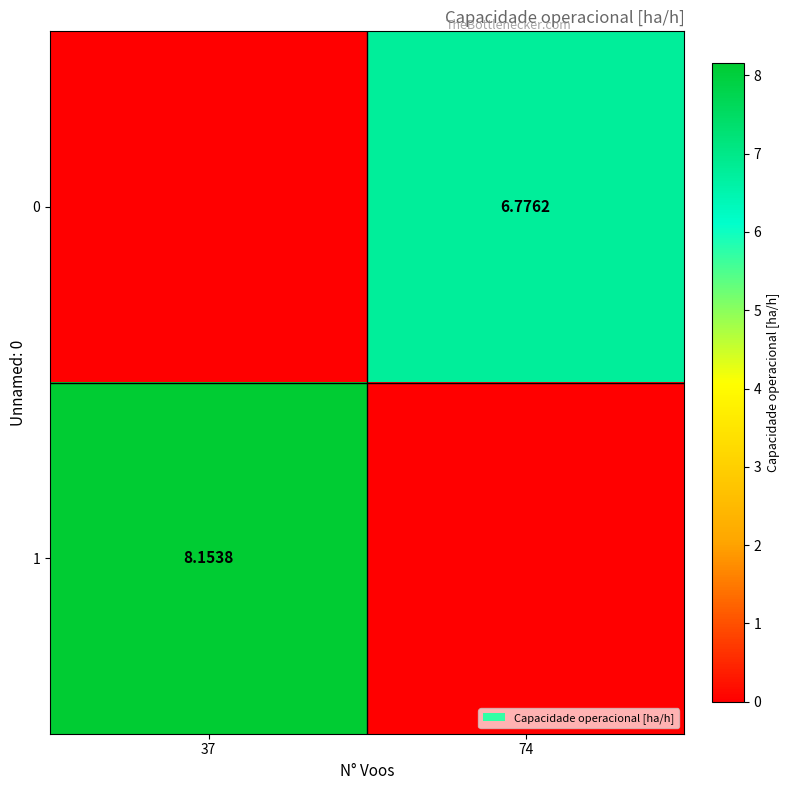

Is the value of 1 at 37 greater than the value of 0 at 74?

Yes